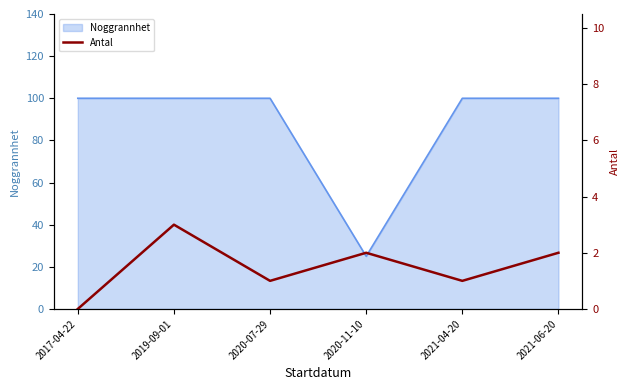

Is it true that the value at 2019-09-01 is 5?

False